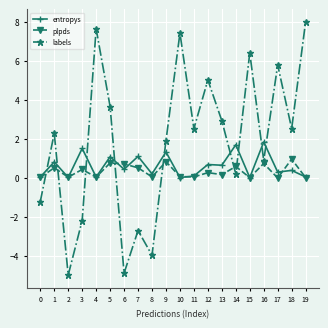

List the series in order of their peak value, highest first.

labels, entropys, plpds